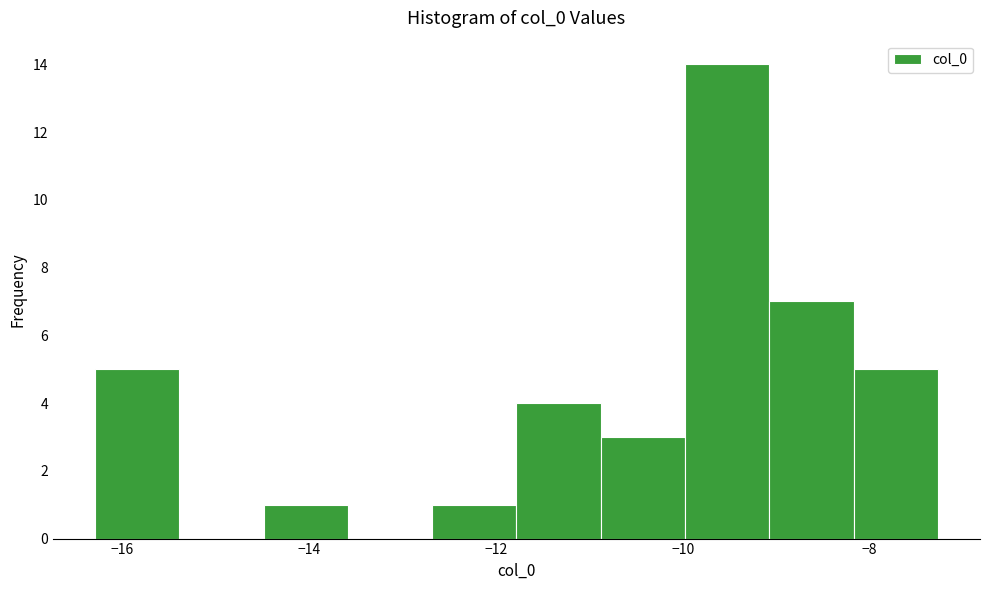

Reading left to right, transcribe this chart: for each bar, give the range it covers on the x-axis and its height. Neither the bar edges nor the heights are printed on the chart, so give them approximately, as read against the axes.

-16.2 to -15.4: 5
-15.4 to -14.4: 0
-14.4 to -13.6: 1
-13.6 to -12.6: 0
-12.6 to -11.8: 1
-11.8 to -10.8: 4
-10.8 to -10.0: 3
-10.0 to -9.0: 14
-9.0 to -8.2: 7
-8.2 to -7.2: 5